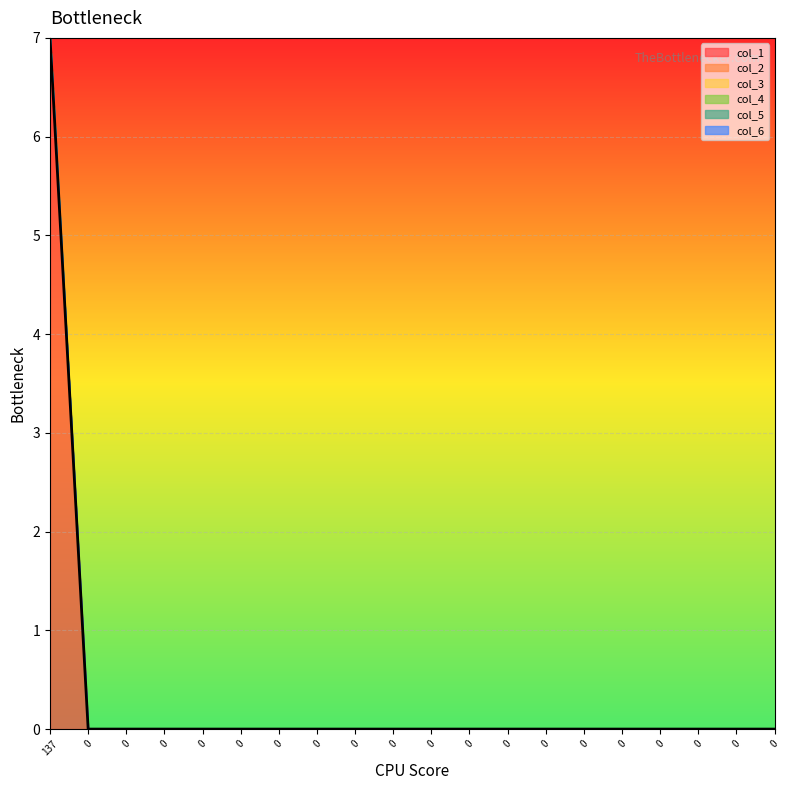

True or false: col_1 has a value of 0 at 18.

True